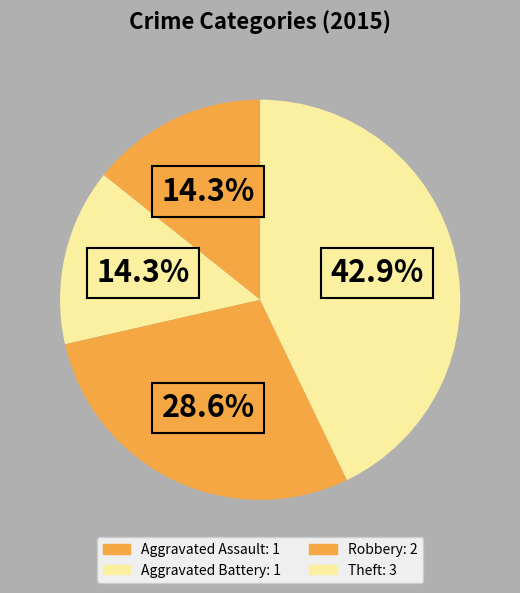

Which has a higher value, Aggravated Assault or Robbery?

Robbery